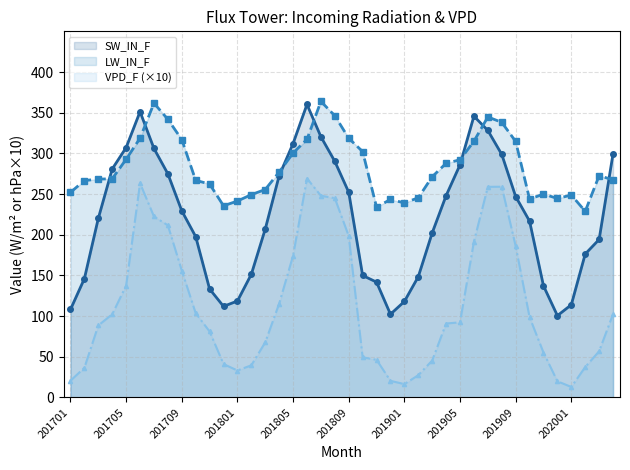

What is the difference between the second highest and minimum values in the VPD_F series?

250.4